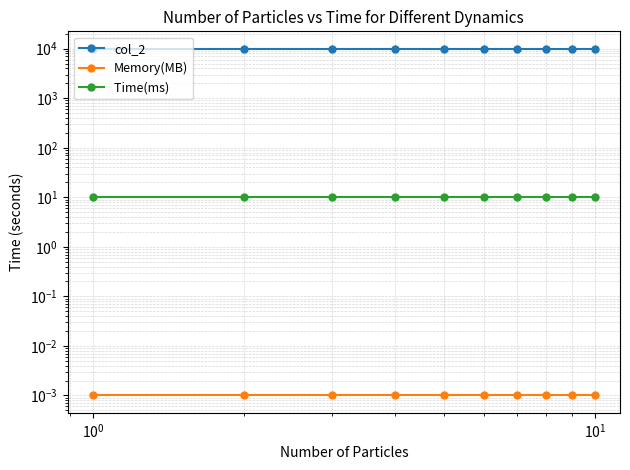

How many lines are shown in the chart?

3